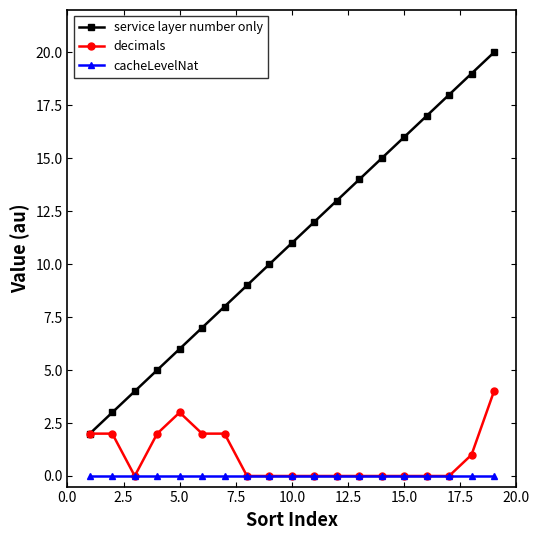

Which series has the widest spread of values?

service layer number only